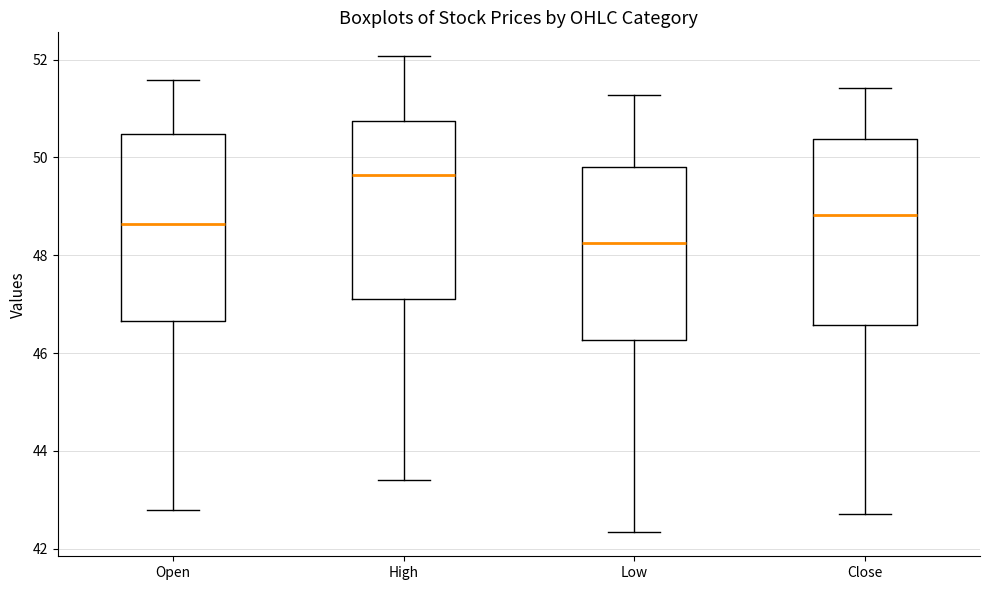

Which box has the highest median line?

High